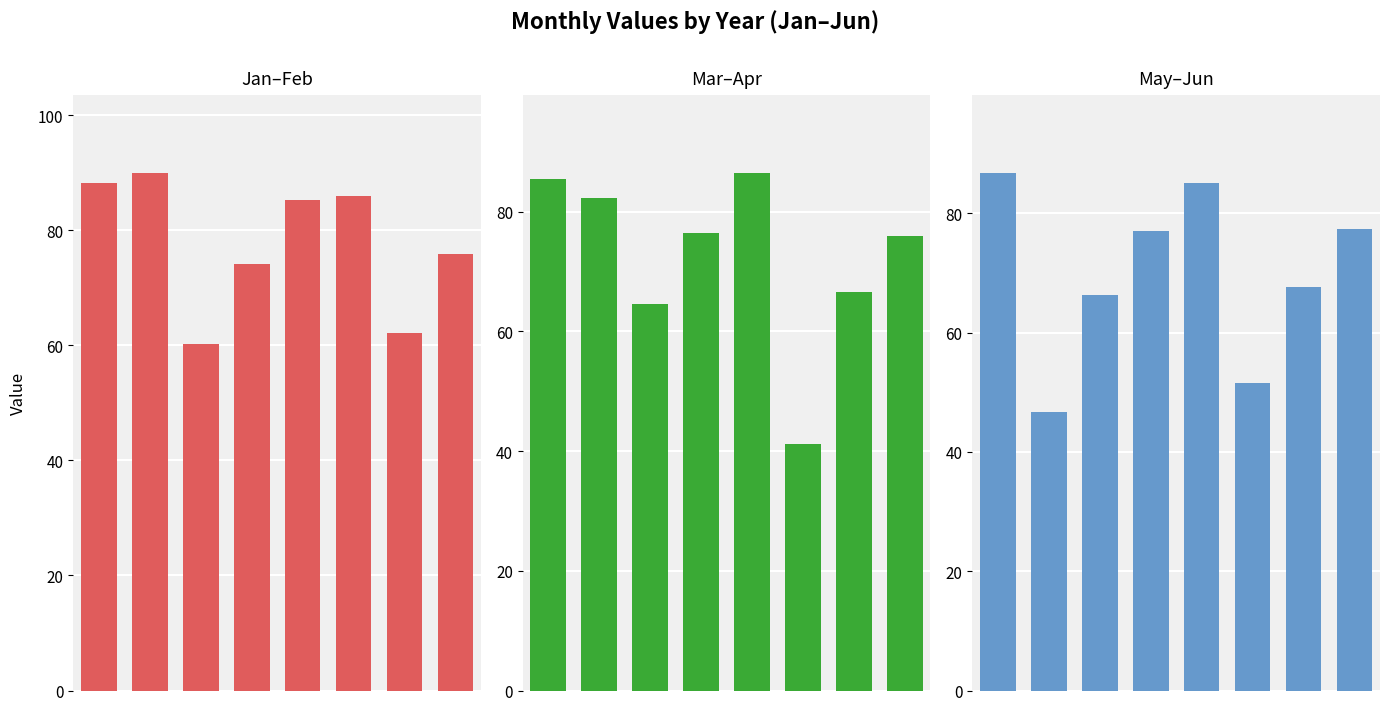

What are all the series names shown in the legend?

Jan–Feb, Mar–Apr, May–Jun